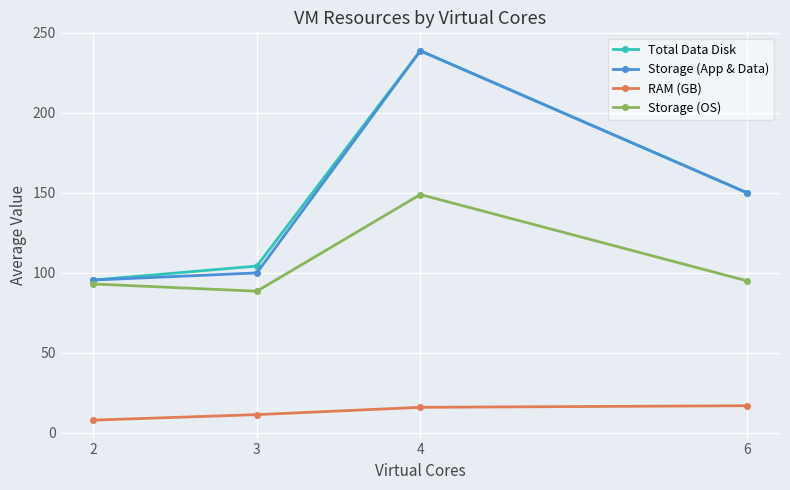

What is the difference between the highest and lowest values at 3?

92.9